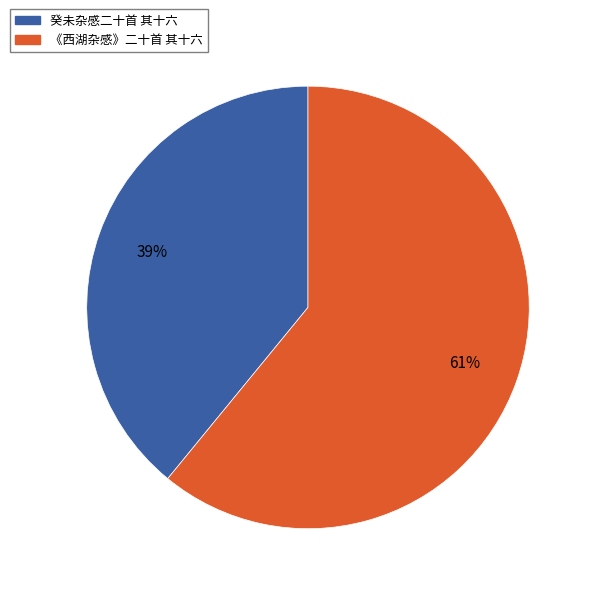

What is the smallest slice in the pie chart?

癸未杂感二十首 其十六